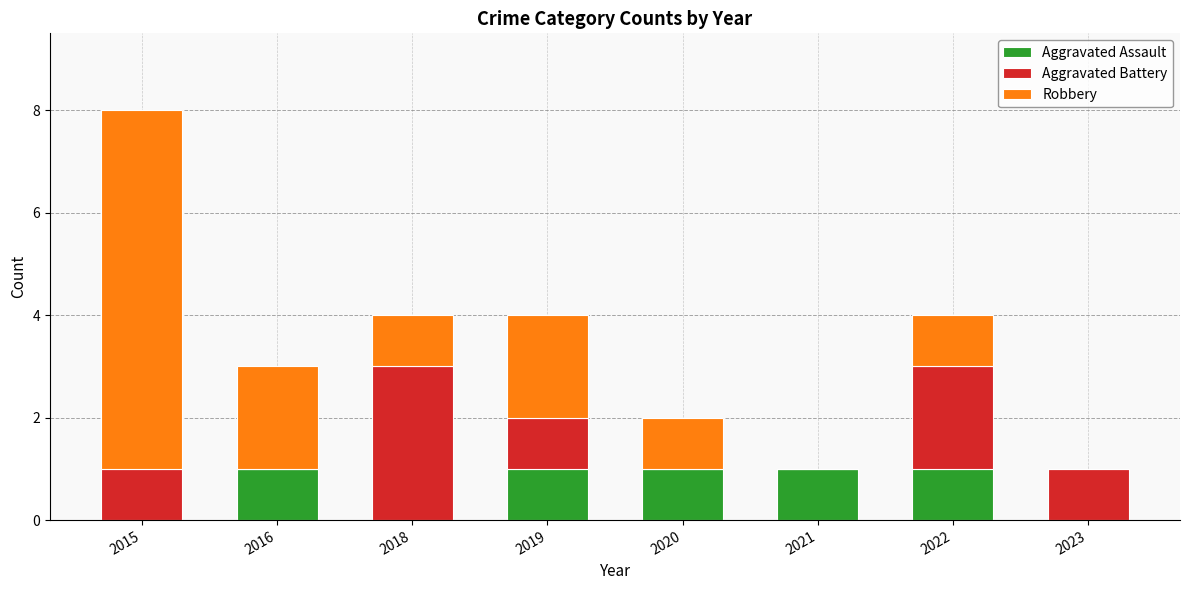

Reading left to right, transcribe the values for Aggravated Assault.

2015=0	2016=1	2018=0	2019=1	2020=1	2021=1	2022=1	2023=0